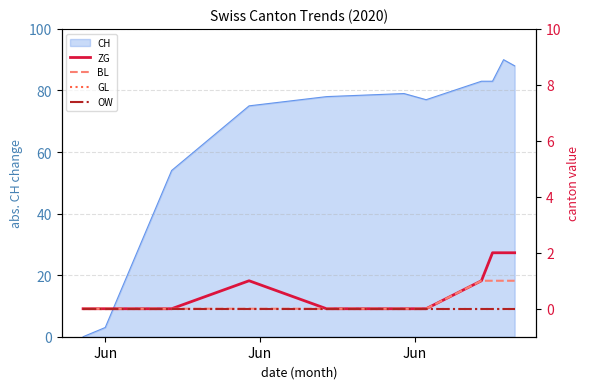

What is the maximum value for CH?

90